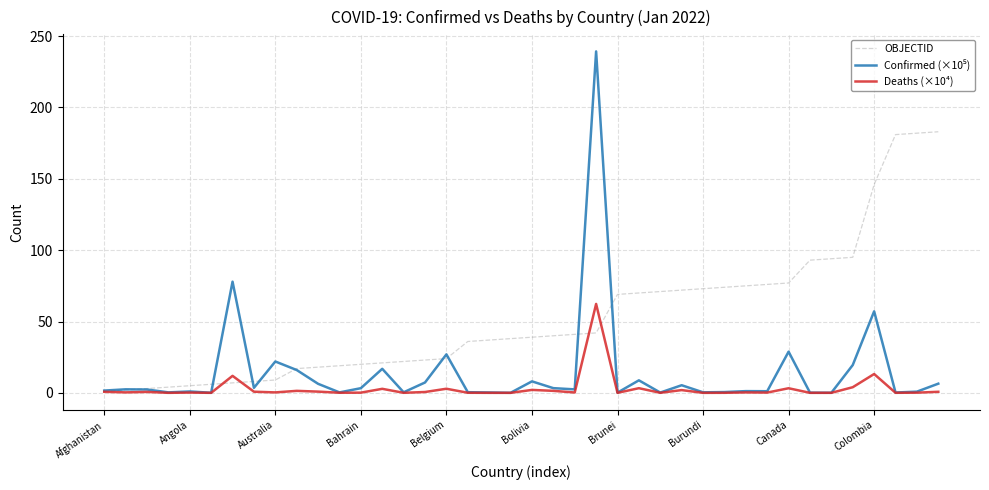

Which series has the largest total across all categories?

OBJECTID